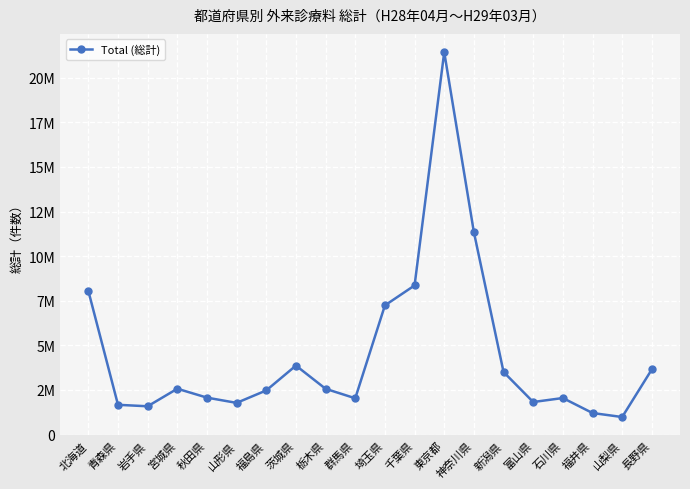

Is this an area chart (filled region under the line)?

No